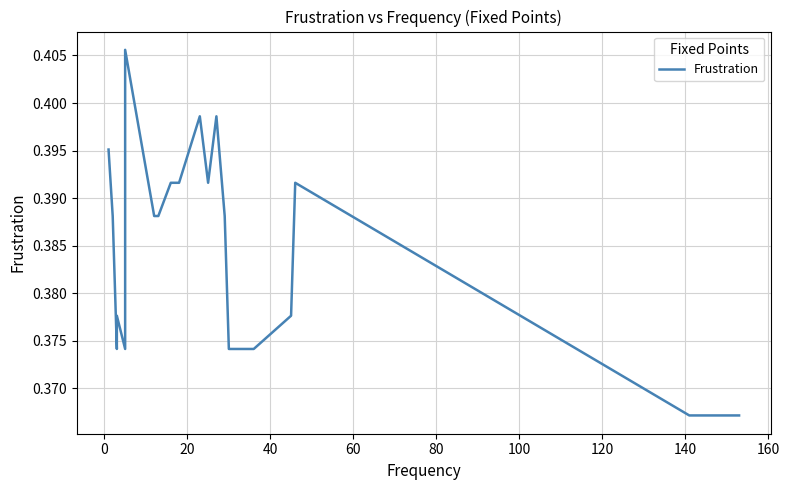

True or false: there are more than 1 points higher than both neighbors.

True